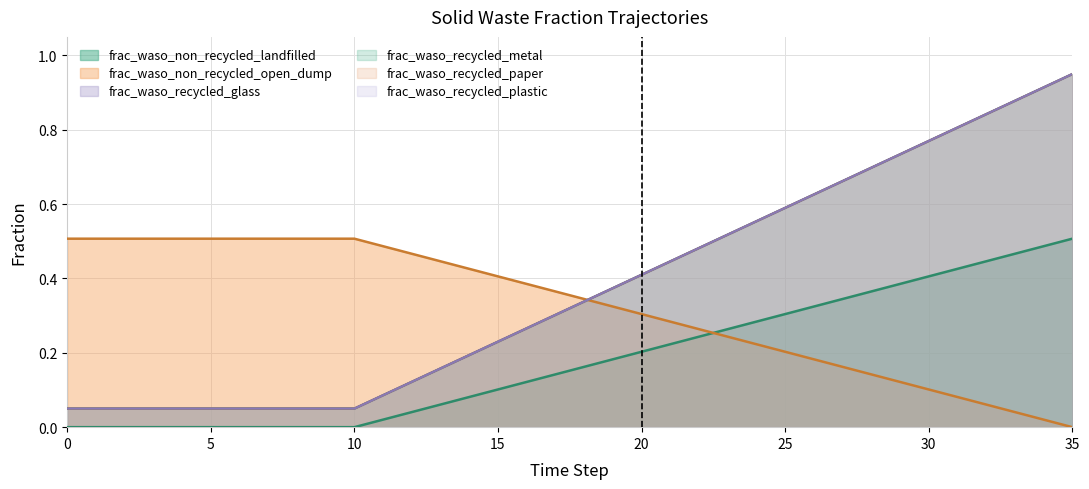

Between 4 and 34, which series saw the biggest shift?

frac_waso_recycled_glass